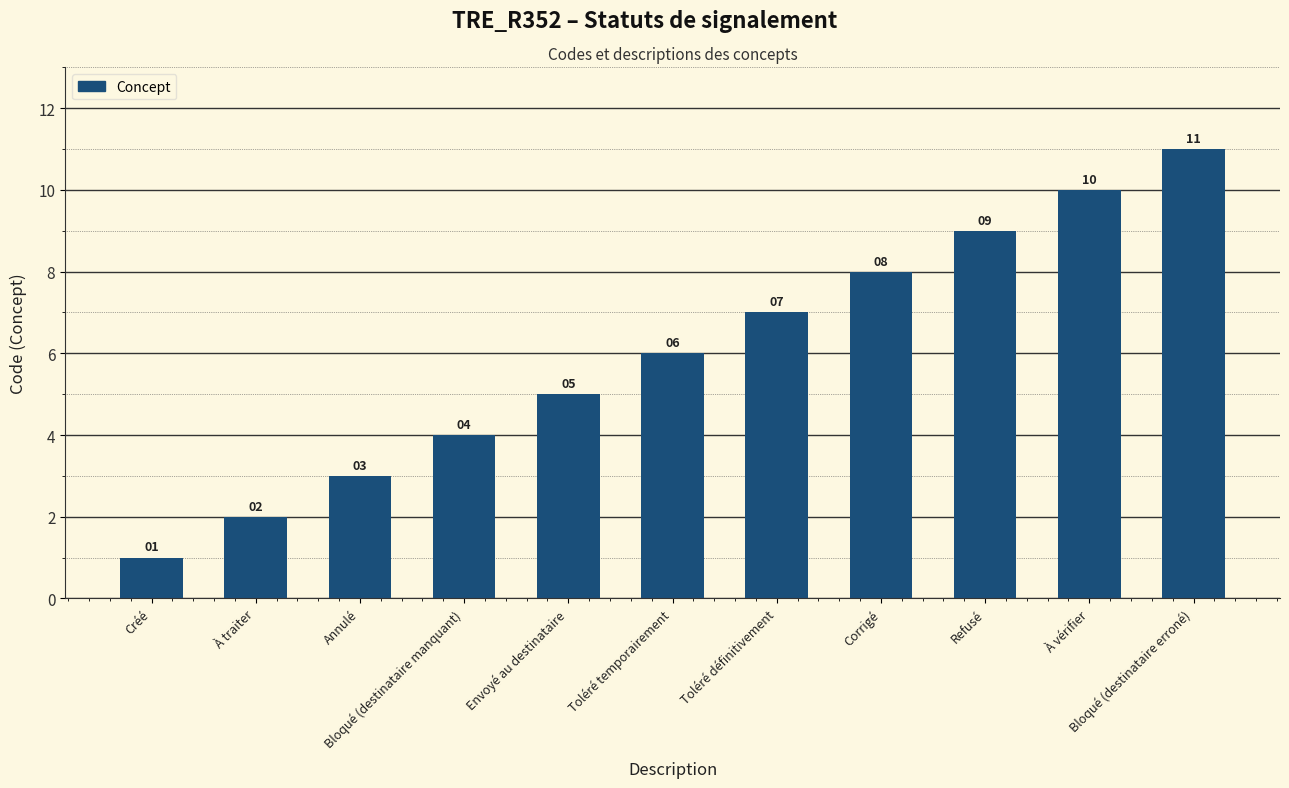

How many bars are there in total?

11